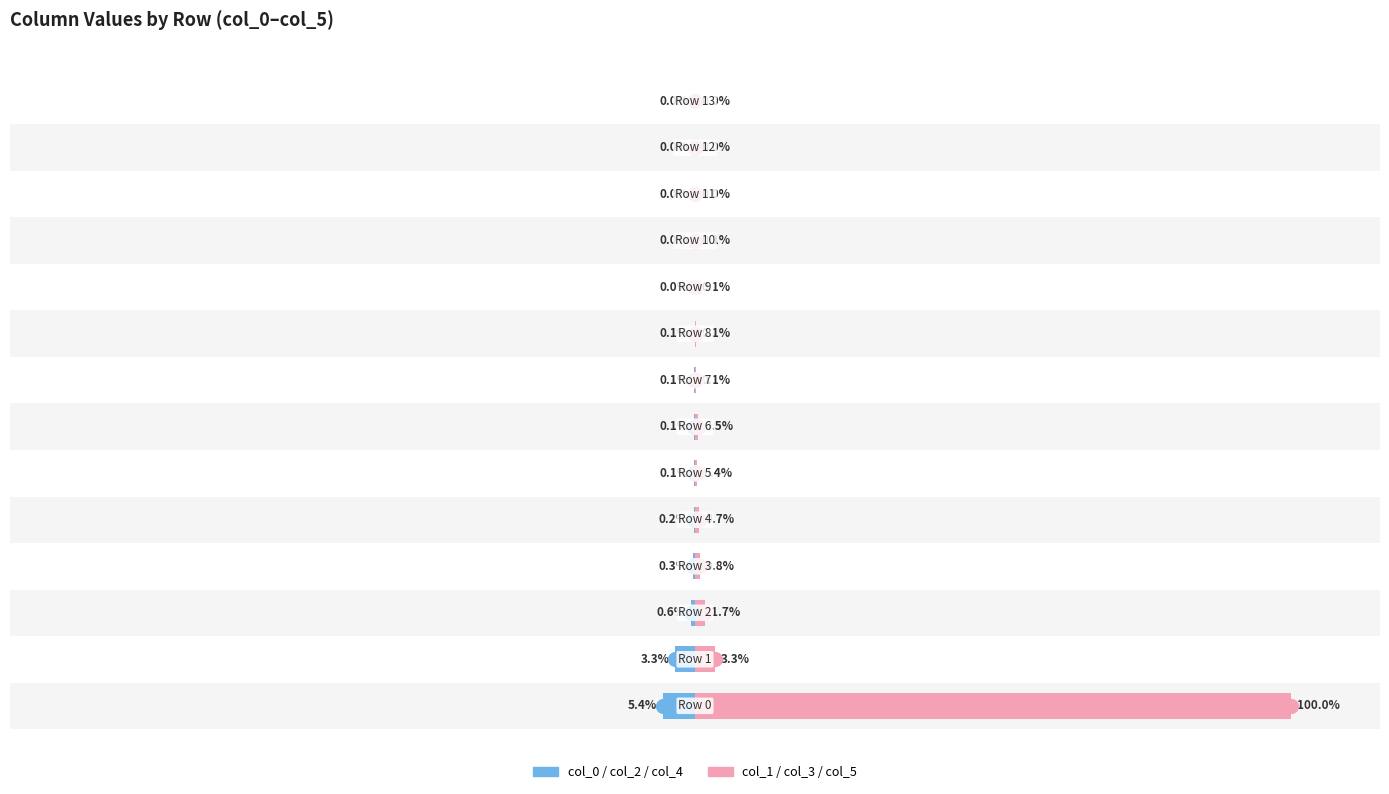

The col_0/col_2/col_4 series shows -5.4 at 0. True or false?

True